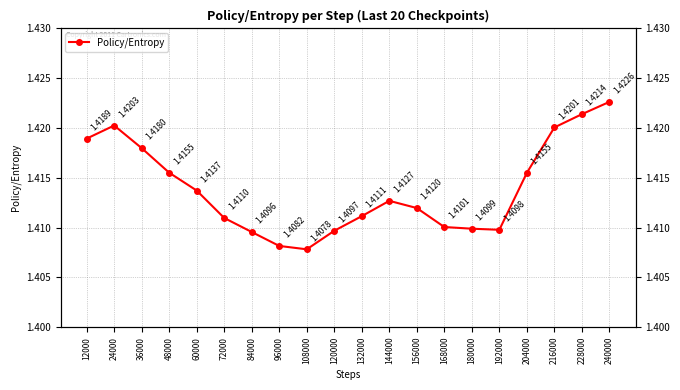

What is the average value?

1.4